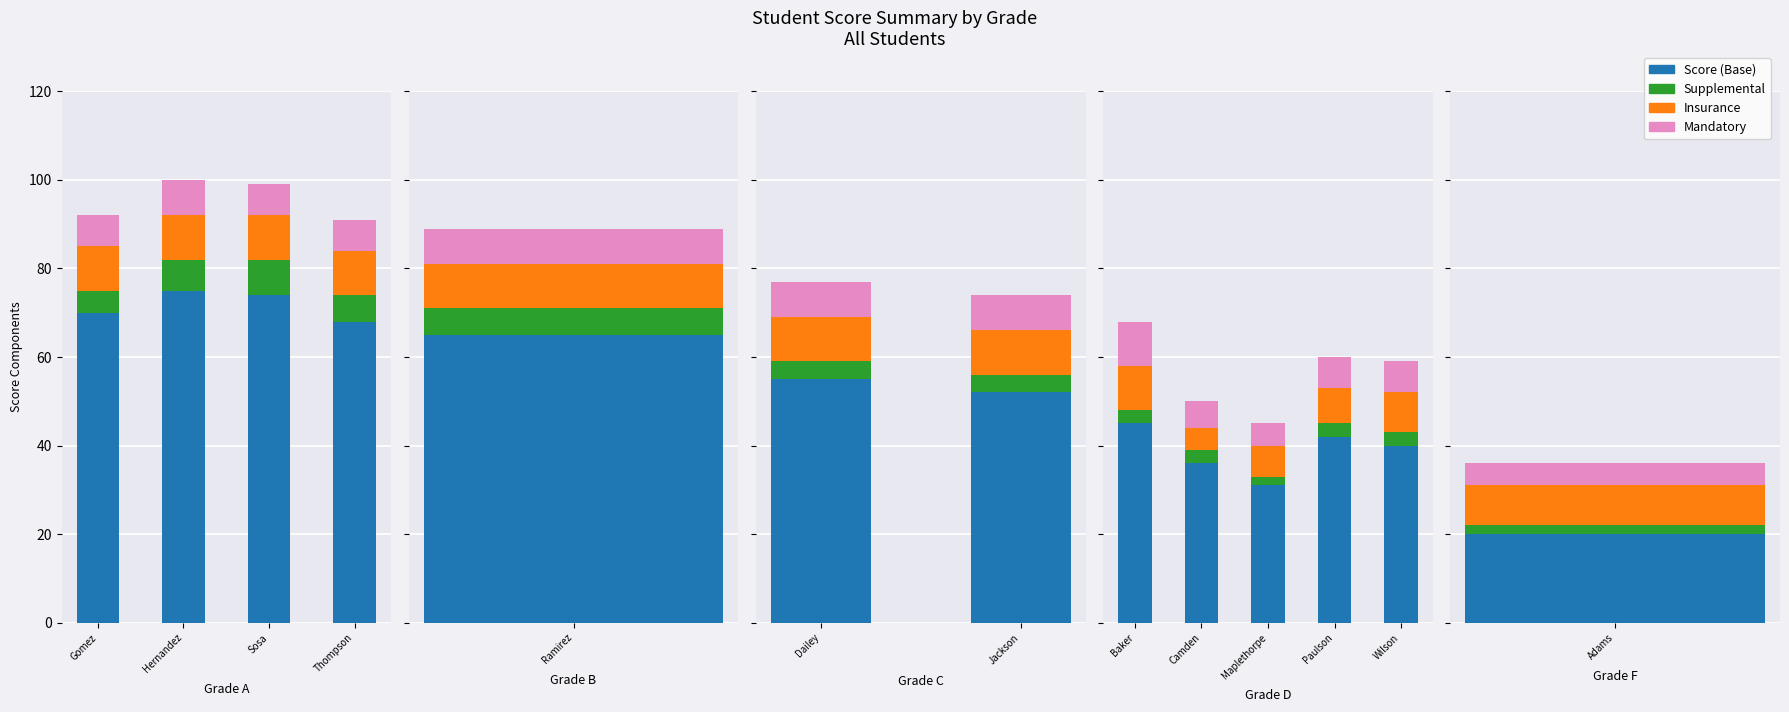

What position from the left is Baker?

1